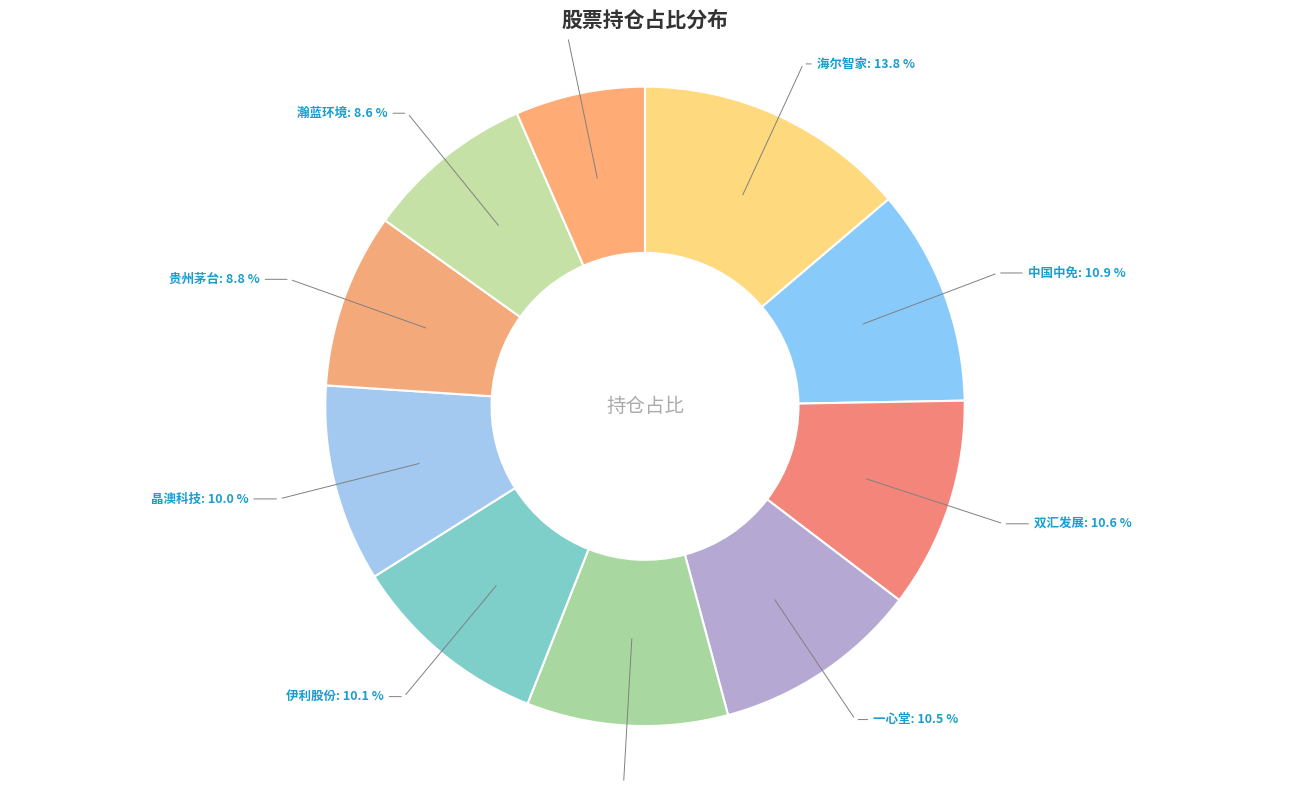

To the nearest percent, what portion does 牧原股份 represent?

7%